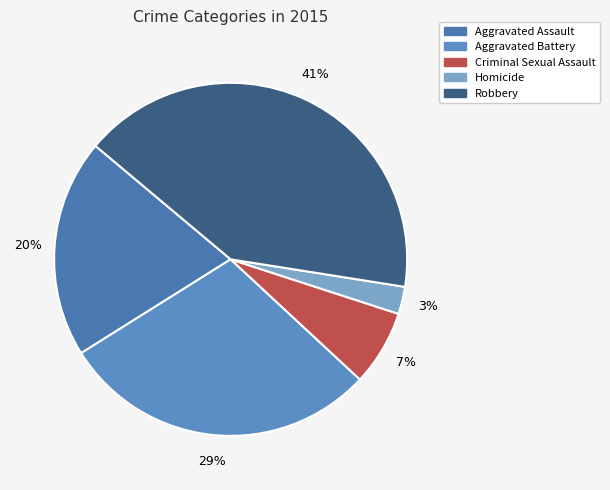

Count the number of slices in the pie.

5